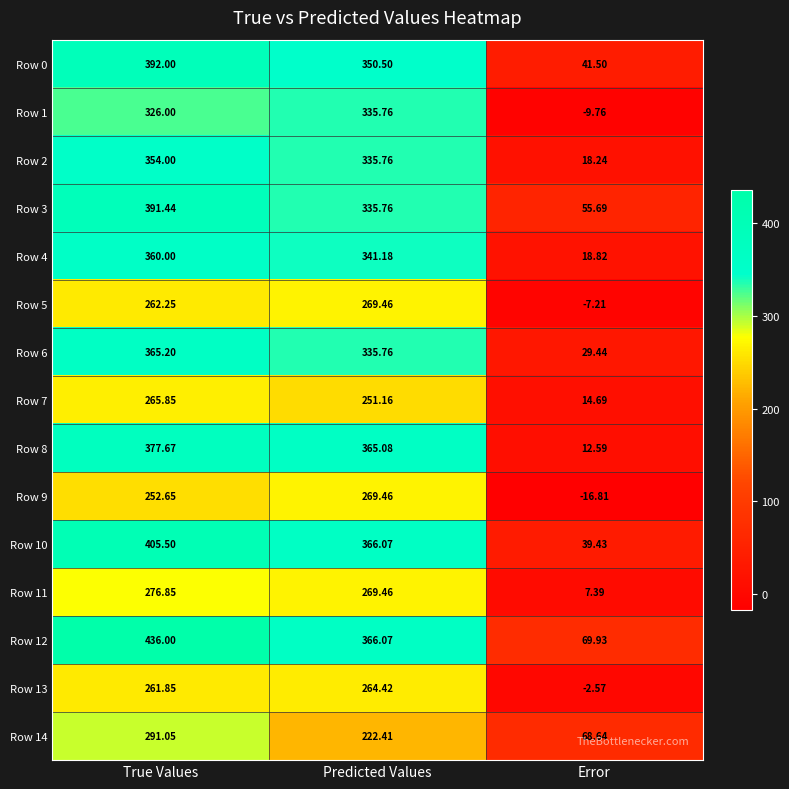

Rank the categories by Row 13 value from highest to lowest.

Predicted Values, True Values, Error